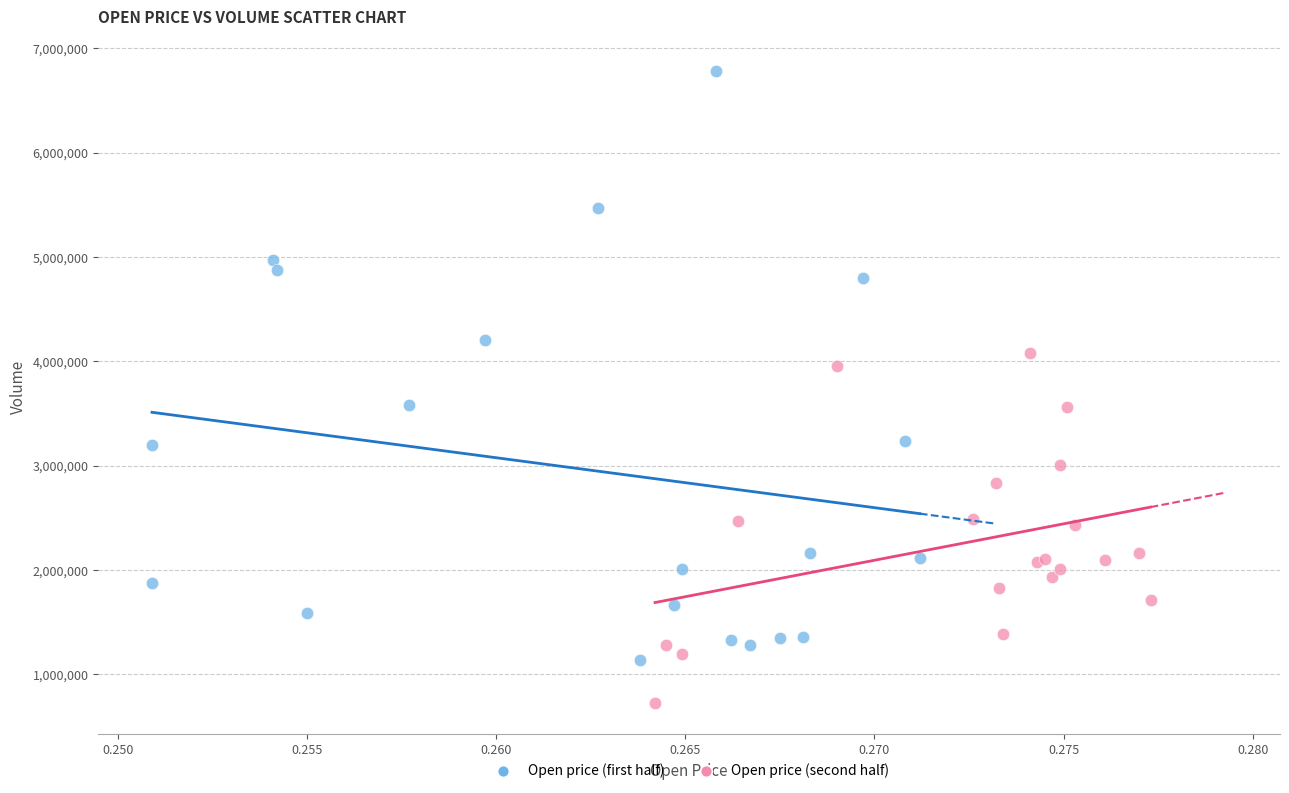

What are all the series names shown in the legend?

Open price (first half), Open price (second half)